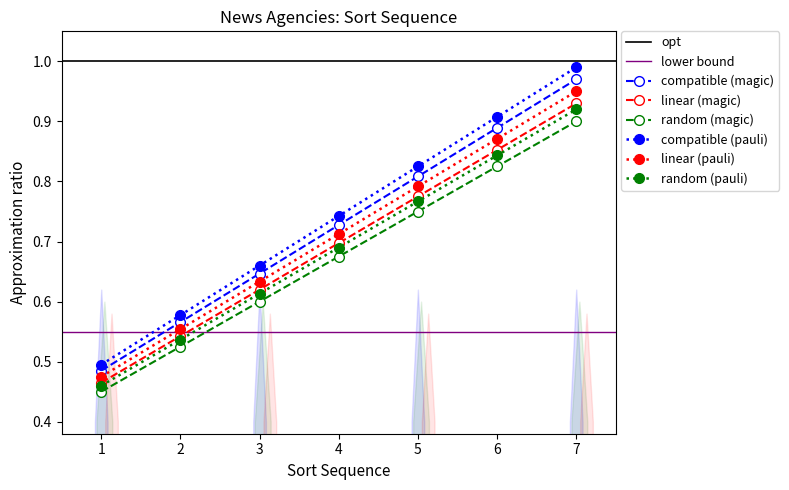

What is the sum of all values?

5.1